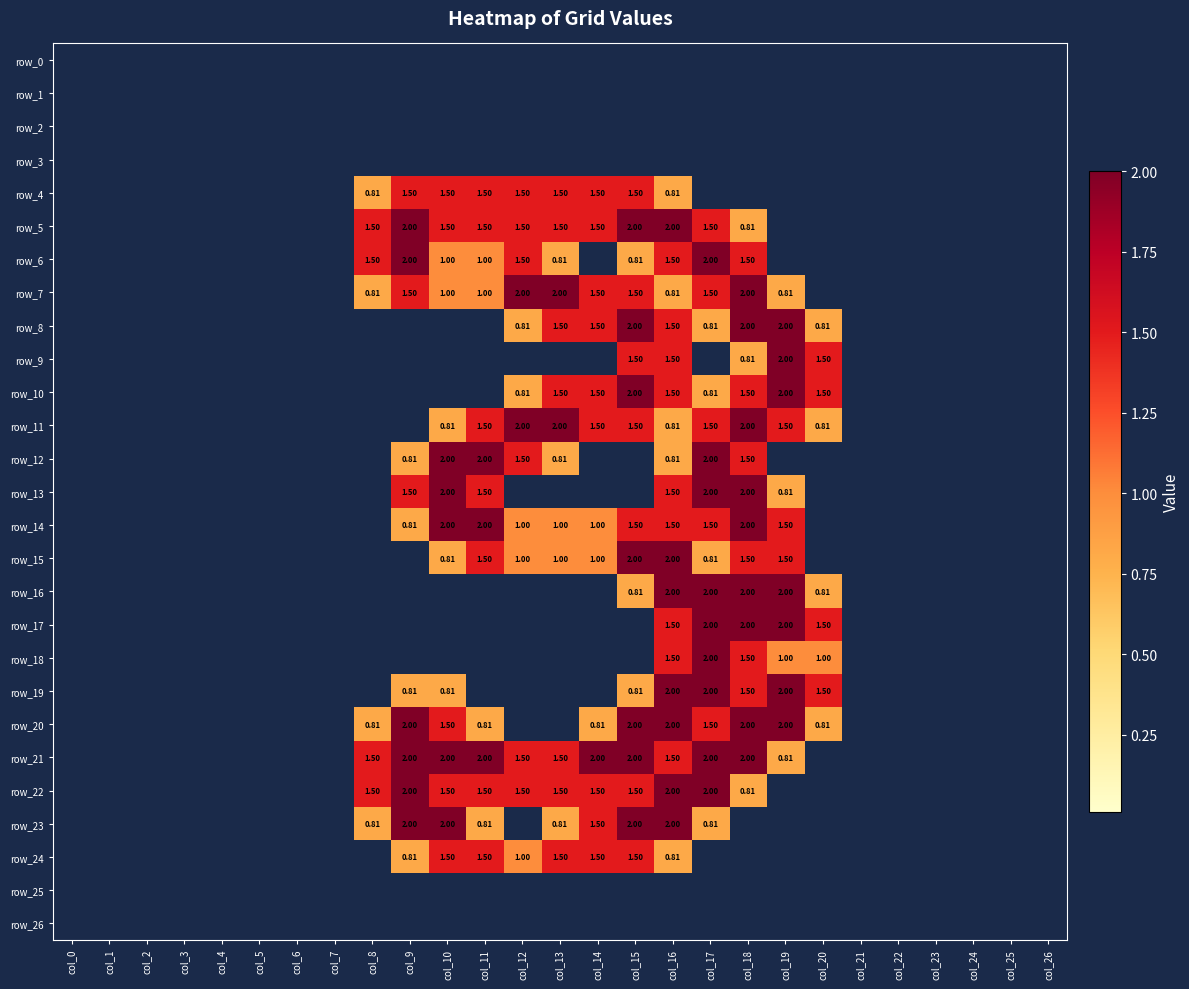

What is the average value of the row_7 series?

0.6